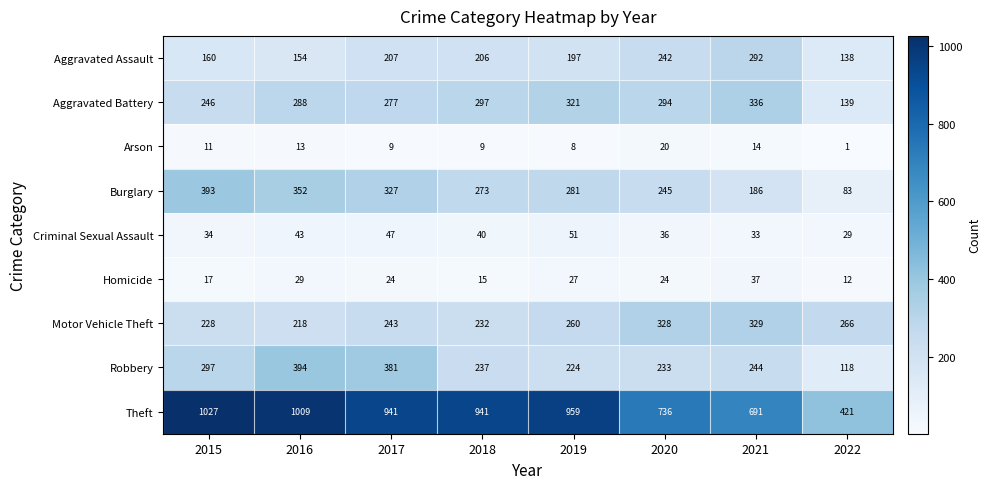

What is the spread (max minus min) of values at 2018?

932